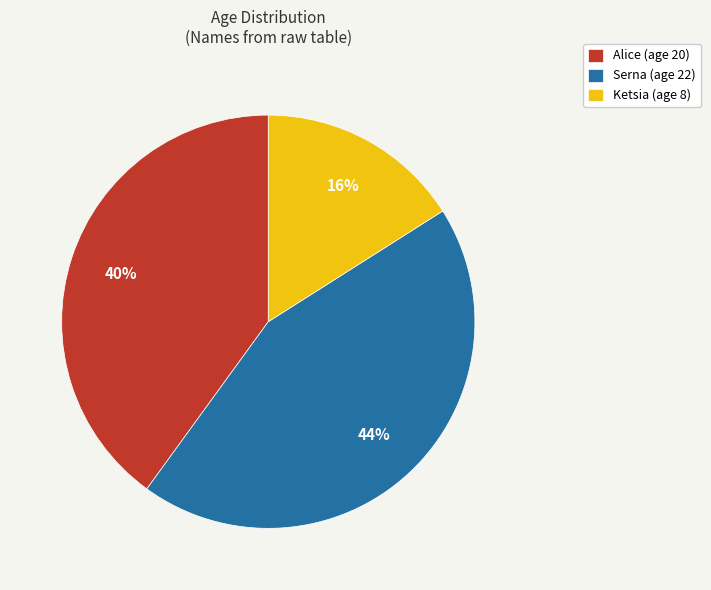

How many slices are in this pie chart?

3